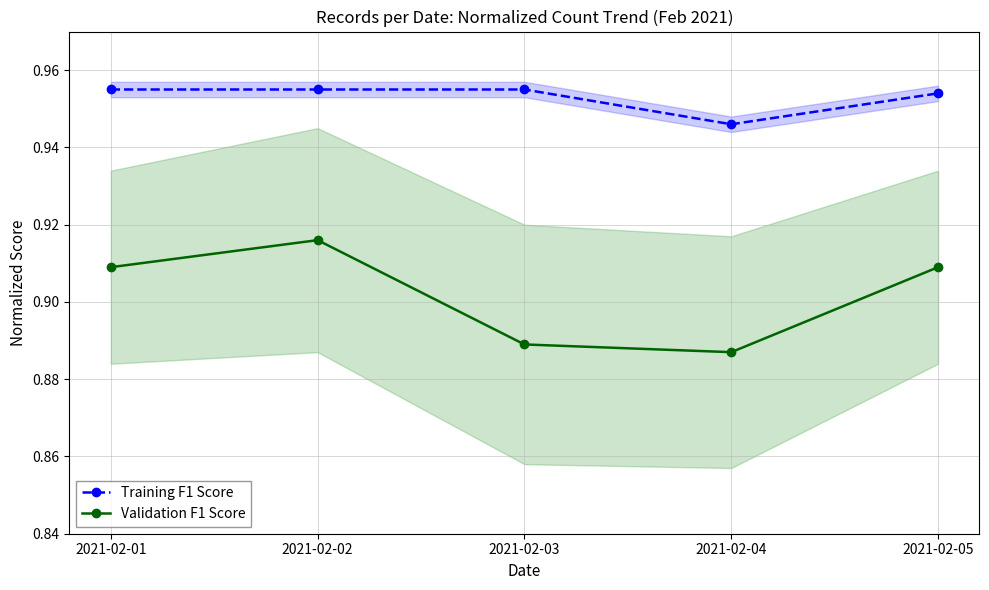

How many interior local valleys does the Training F1 Score series have?

1